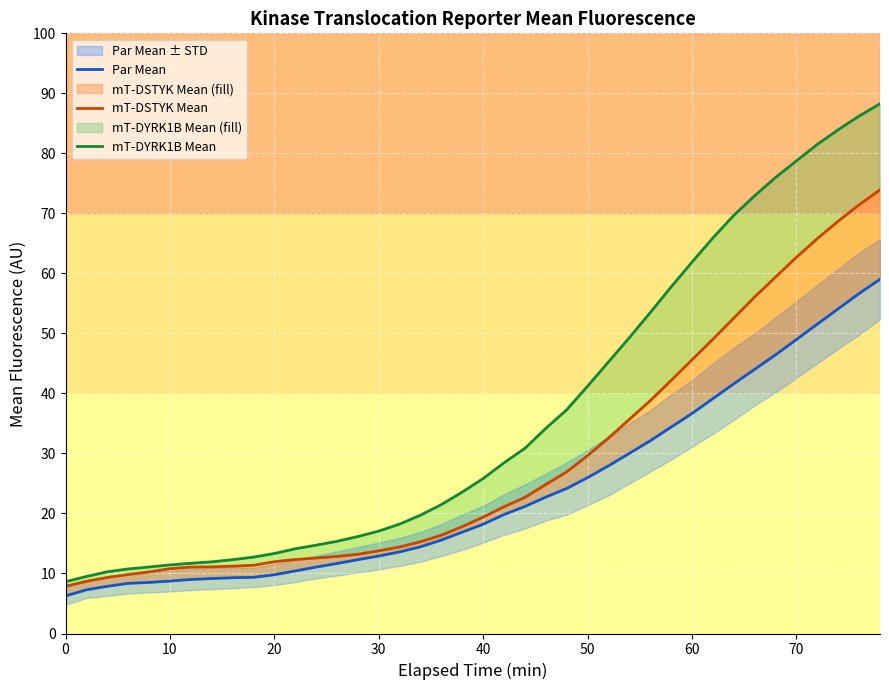

The value of Par Mean at 26 is 11.1. True or false?

False